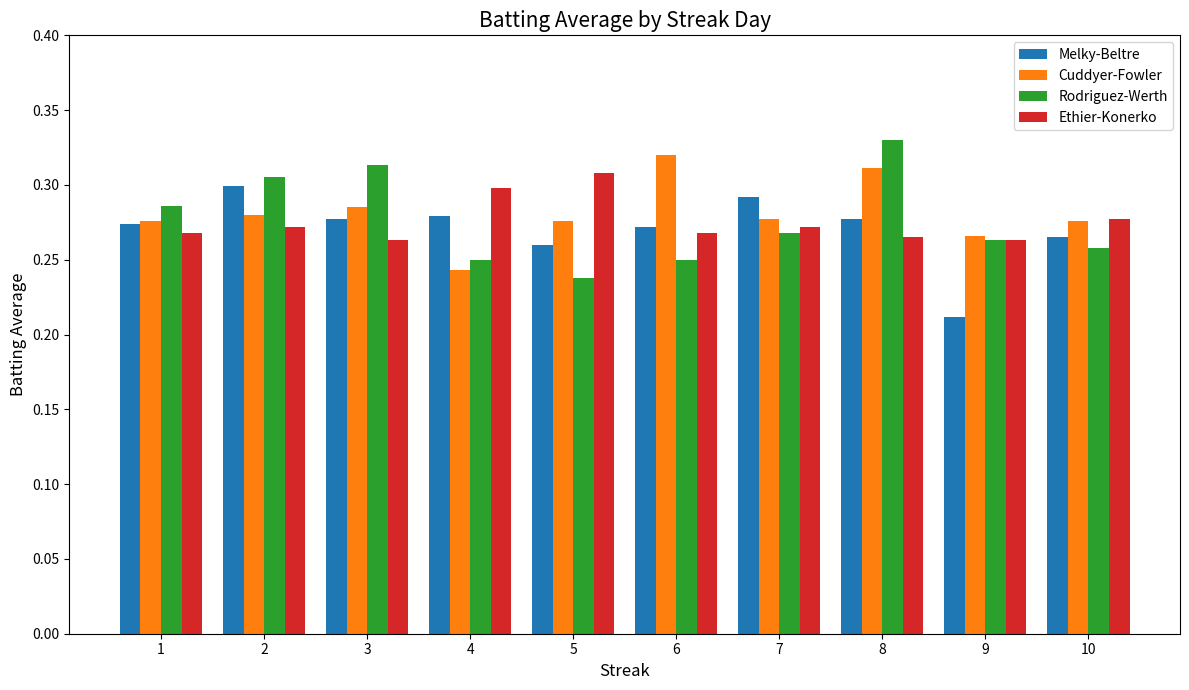

At which label is Cuddyer-Fowler closest to 0?

4